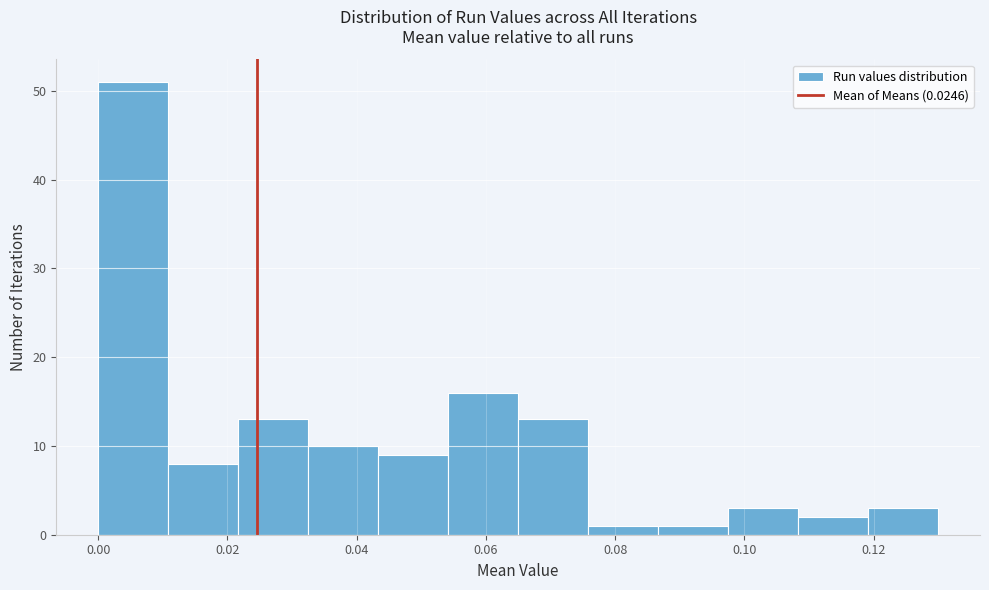

Reading left to right, transcribe this chart: for each bar, give the range it covers on the x-axis and its height. Neither the bar edges nor the heights are printed on the chart, so give them approximately, as read against the axes.

0.000 to 0.010: 51
0.010 to 0.022: 8
0.022 to 0.032: 13
0.032 to 0.044: 10
0.044 to 0.054: 9
0.054 to 0.064: 16
0.064 to 0.076: 13
0.076 to 0.086: 1
0.086 to 0.098: 1
0.098 to 0.108: 3
0.108 to 0.120: 2
0.120 to 0.130: 3